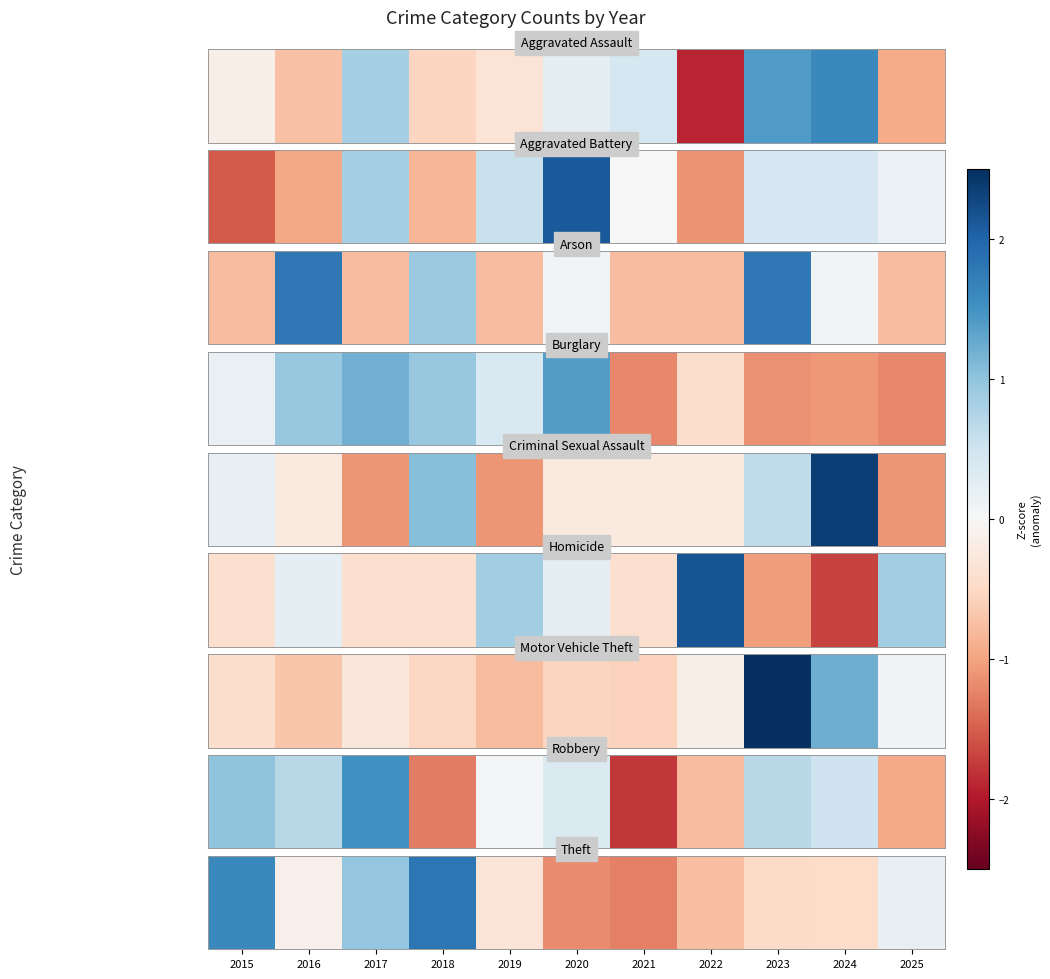

Rank the categories by value from lowest to highest.

2021, 2020, 2022, 2023, 2024, 2019, 2016, 2025, 2017, 2015, 2018